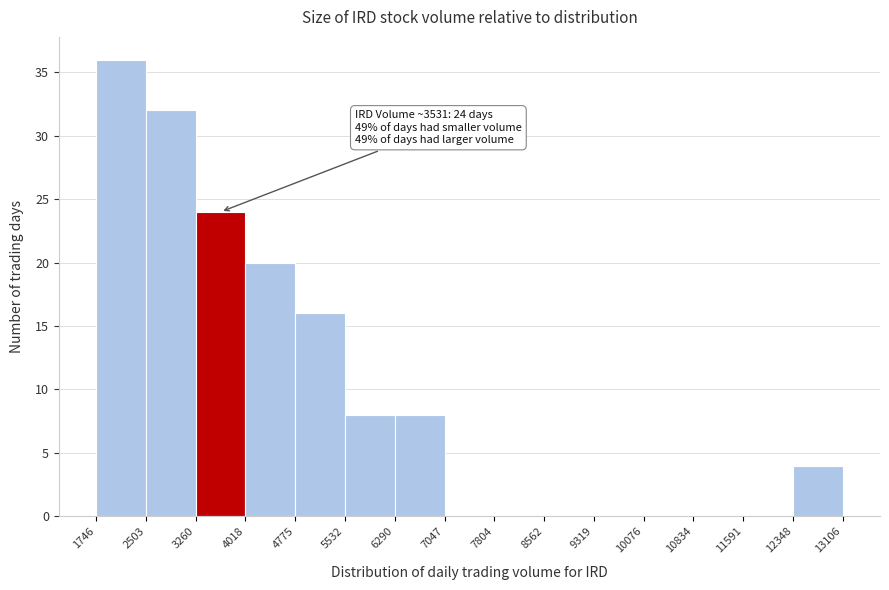

Over which range of the x-axis is the bar tallest?

1746 to 2503